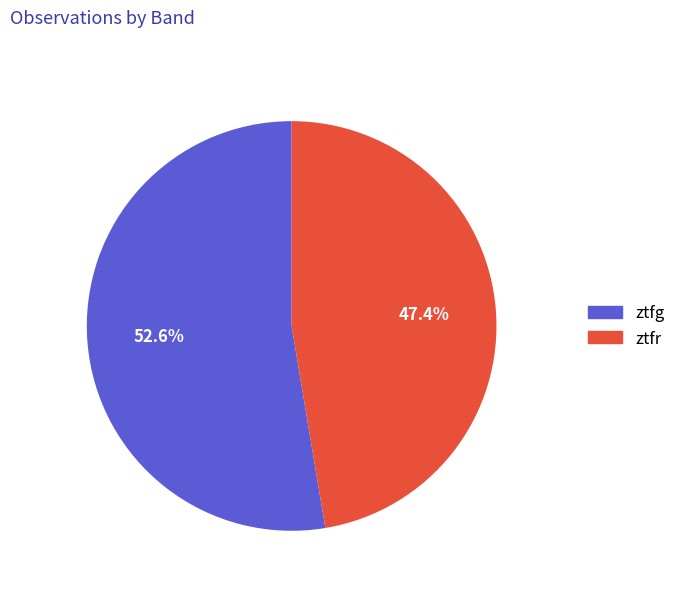

Approximately how many times larger is the value at ztfg compared to ztfr?

1.1